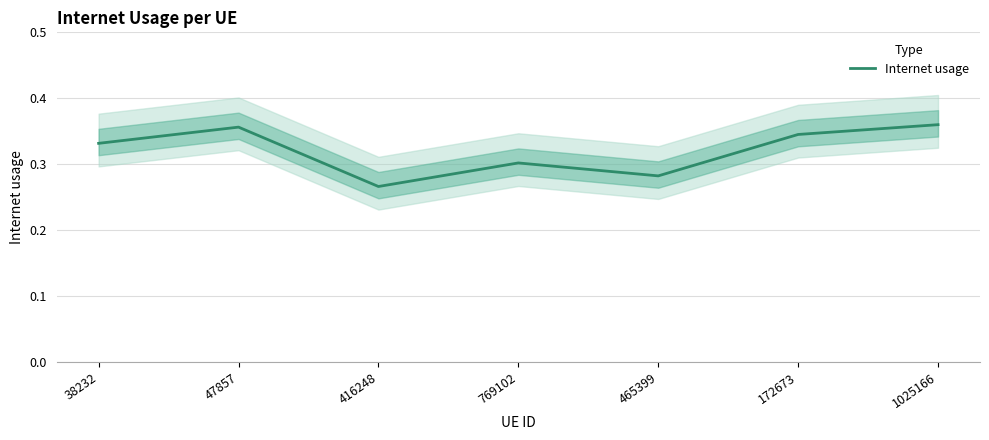

How many points are lower than both their immediate neighbors (excluding endpoints)?

2